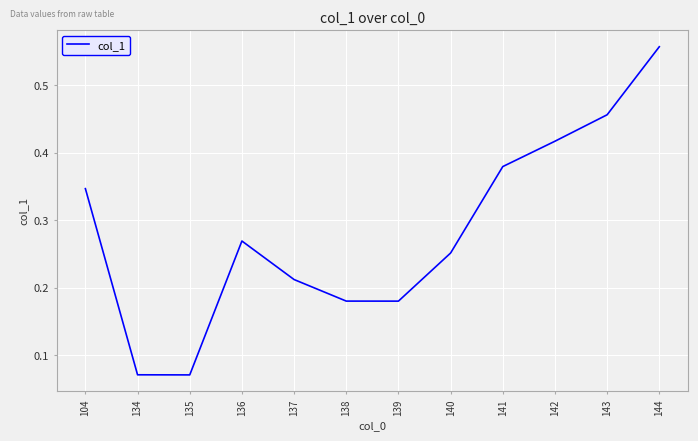

What is the change in value from 139 to 141?

+0.2